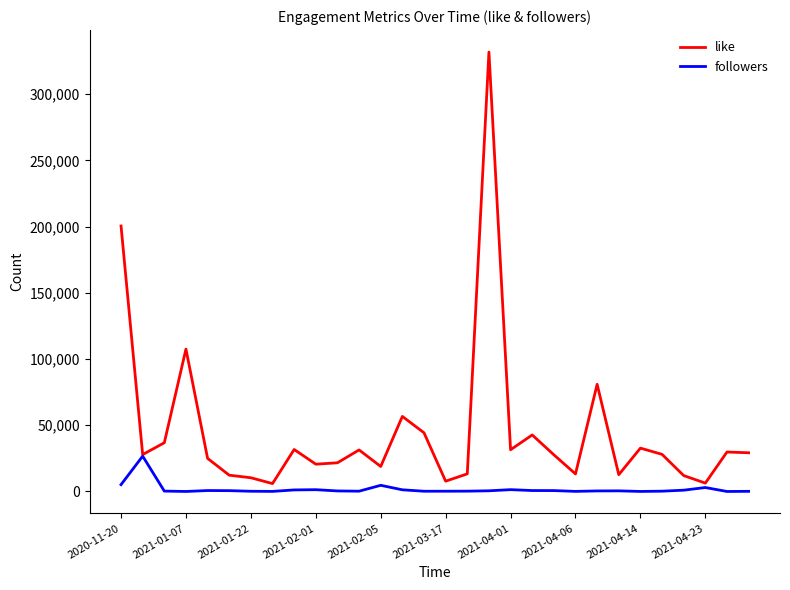

Which series has the largest range (max minus min)?

like